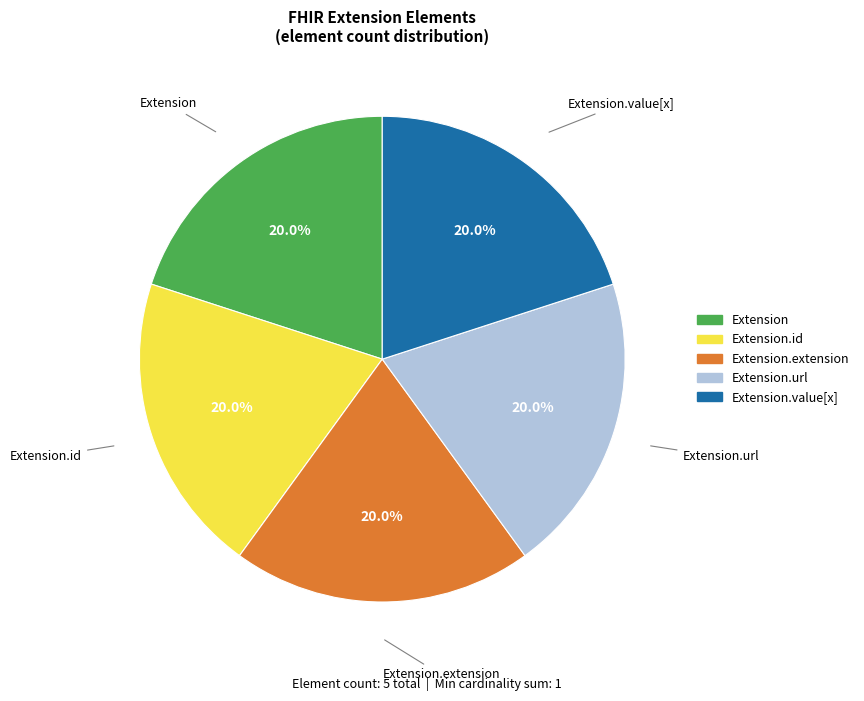

Count the number of slices in the pie.

5